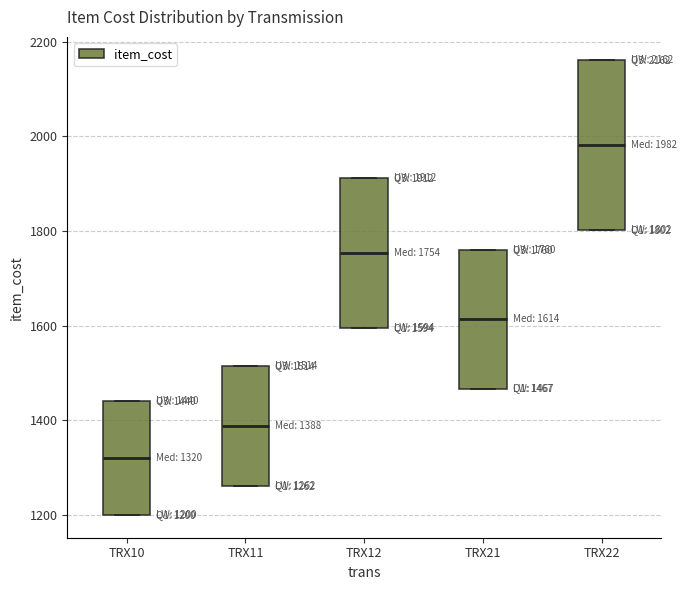

Which box has the highest median line?

TRX22